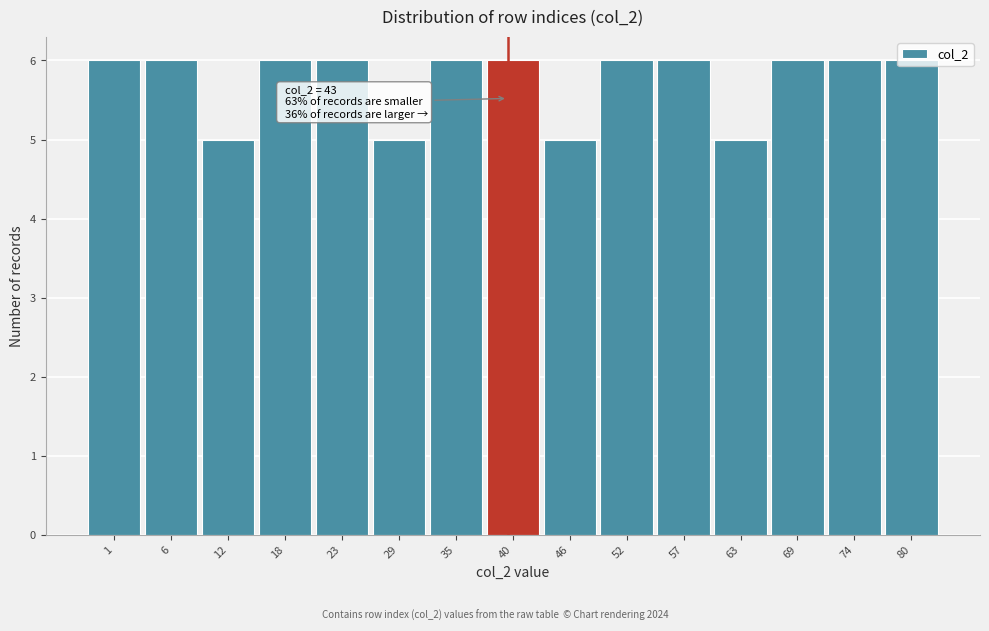

Read the value at 80.

6